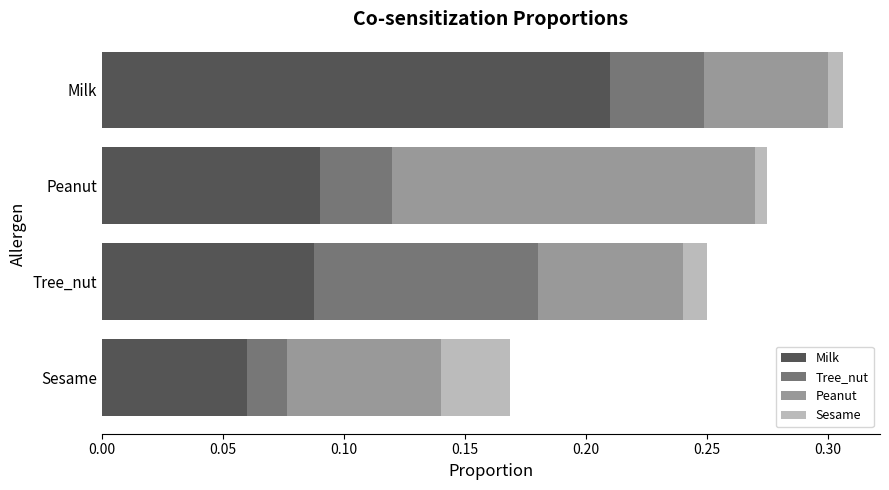

What is the total value across all series at Tree_nut?

0.3